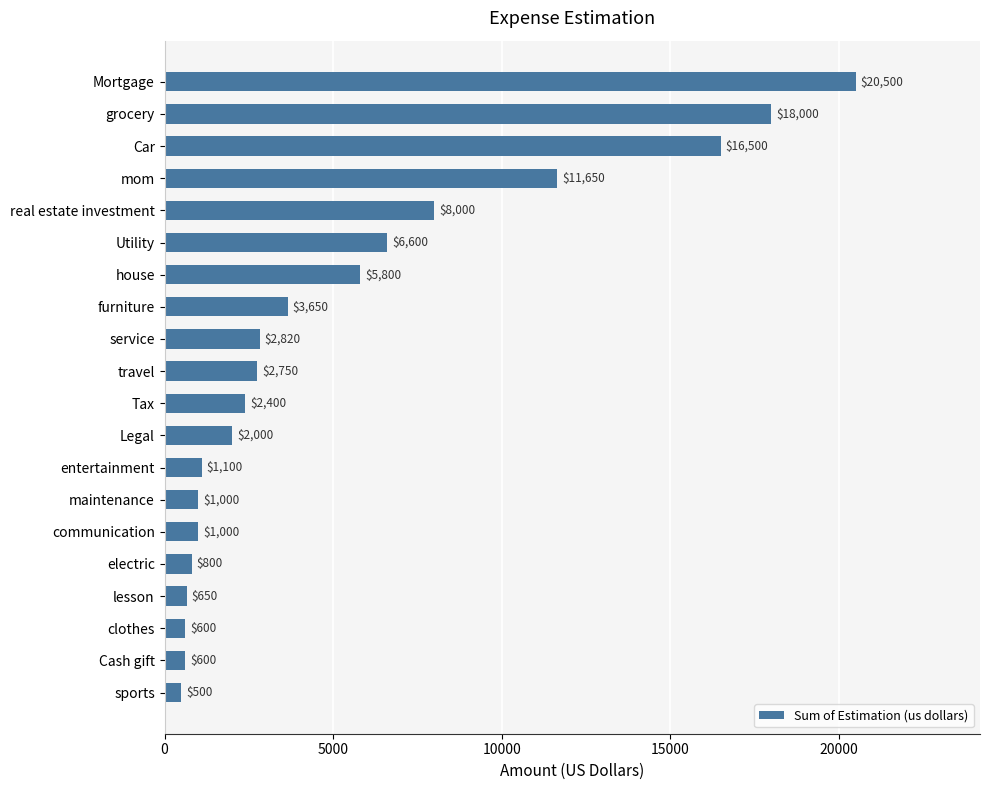

What is the maximum value shown in the chart?

20500